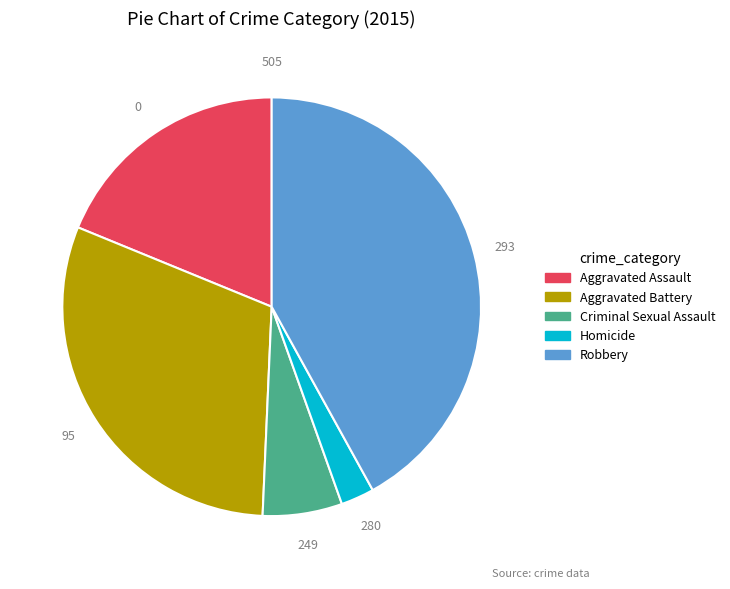

True or false: Robbery accounts for 42% of the total.

True